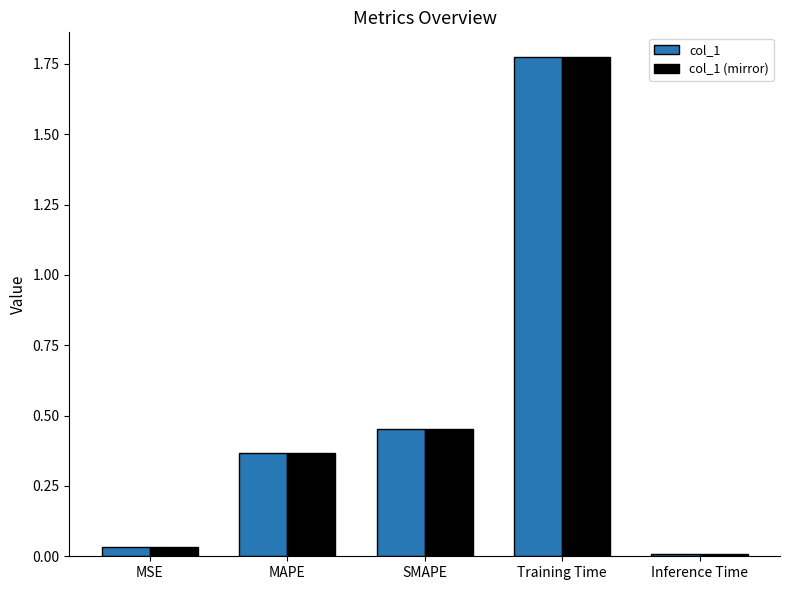

The value of col_1 at SMAPE is 0.2. True or false?

False